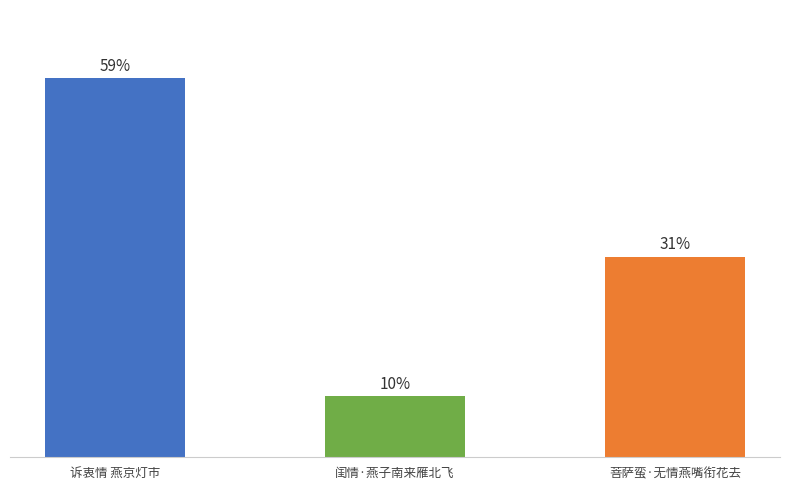

Are the bars horizontal?

No